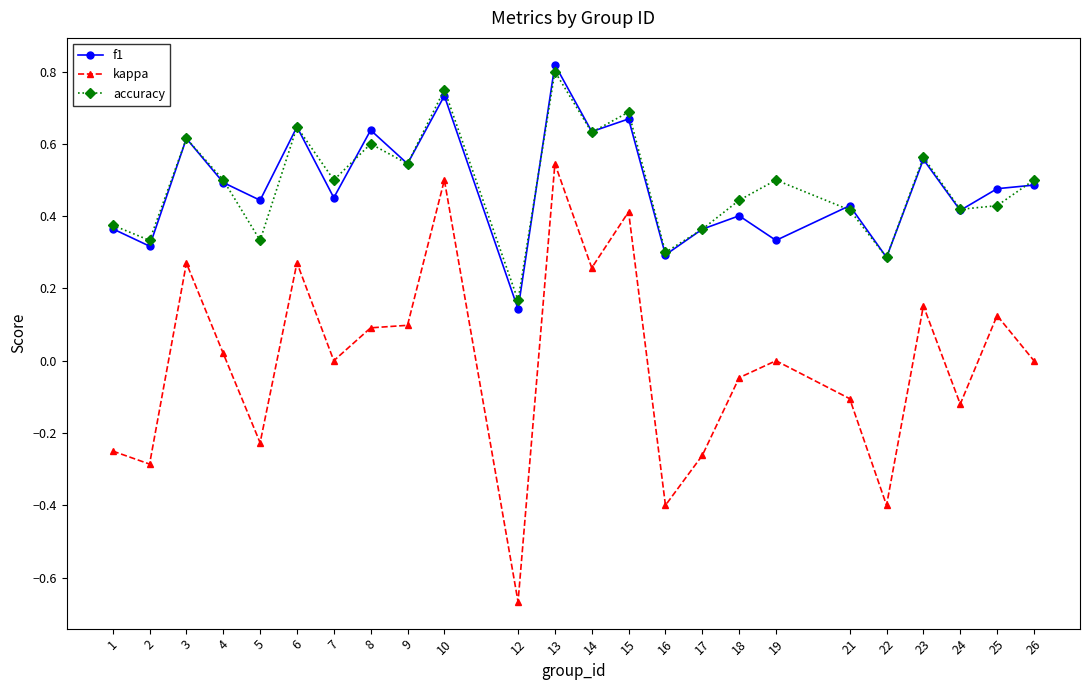

At which label is accuracy closest to 0?

12